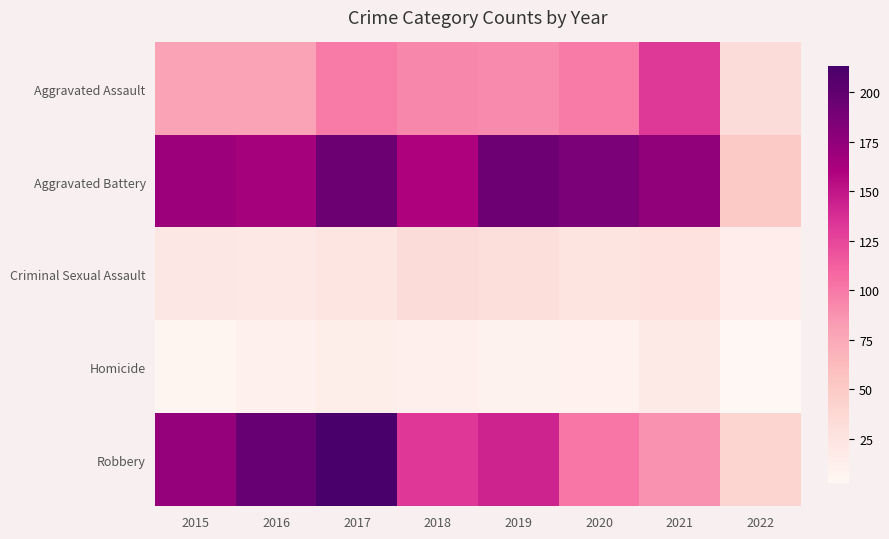

Reading left to right, list all the values displayed in this chart.

Aggravated Assault: 2015=79	2016=79	2017=99	2018=93	2019=91	2020=99	2021=131	2022=33
Aggravated Battery: 2015=169	2016=164	2017=194	2018=160	2019=193	2020=186	2021=175	2022=50
Criminal Sexual Assault: 2015=21	2016=20	2017=23	2018=33	2019=31	2020=24	2021=26	2022=14
Homicide: 2015=7	2016=10	2017=13	2018=12	2019=8	2020=9	2021=19	2022=3
Robbery: 2015=172	2016=196	2017=213	2018=132	2019=143	2020=101	2021=88	2022=41